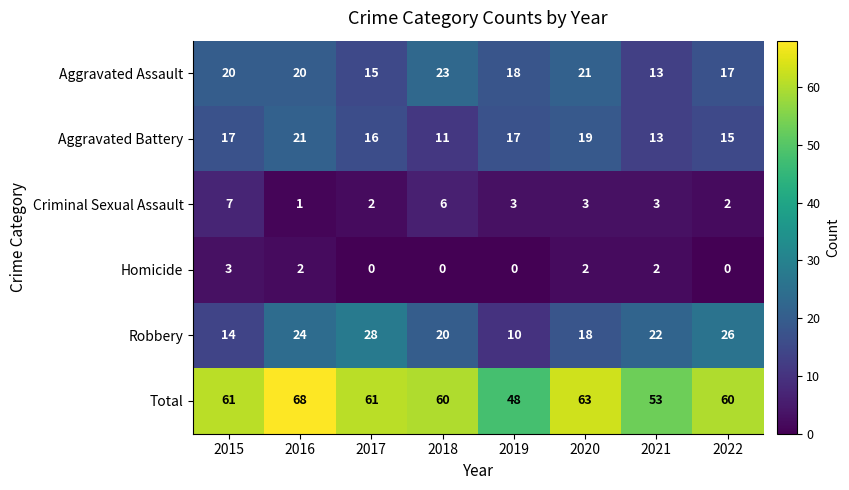

Which category has the highest value in the Homicide series?

2015